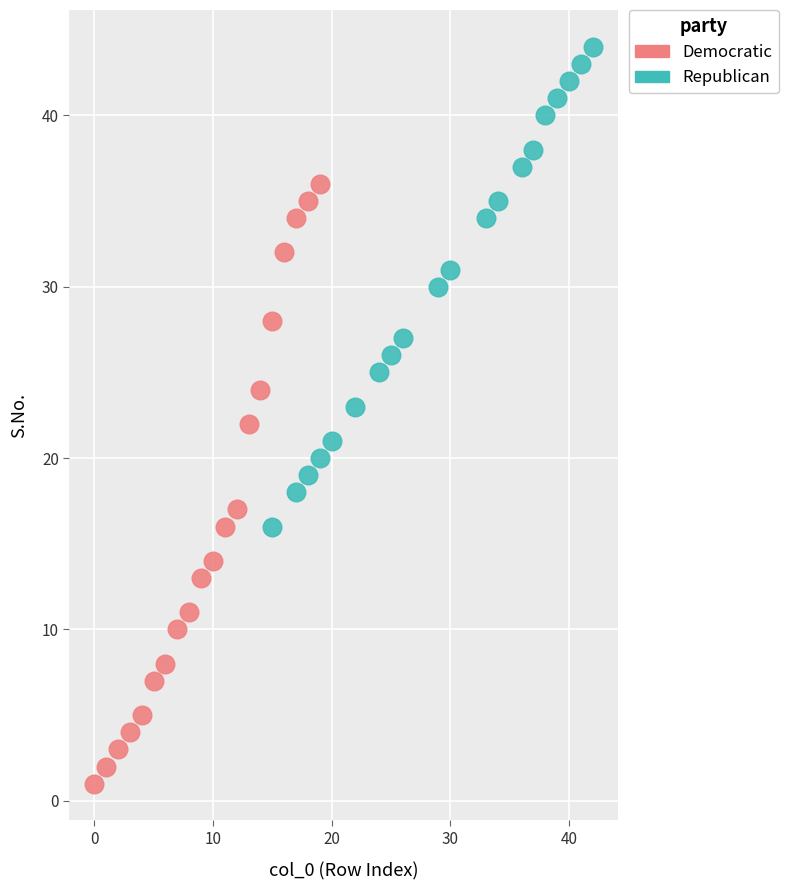

Which series has the widest spread of Y values?

Democratic